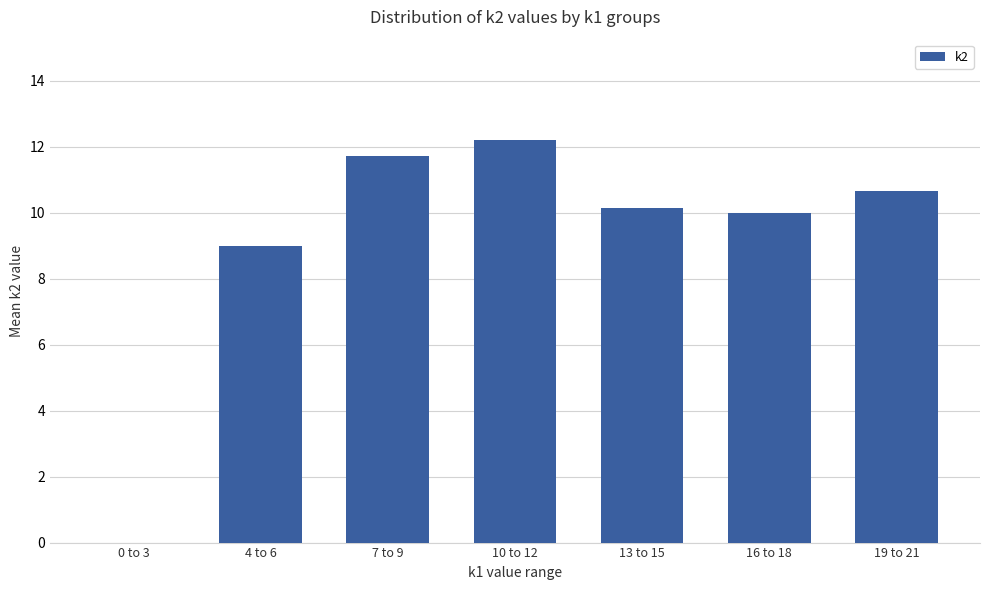

What is the change in value from 0 to 3 to 4 to 6?

+9.0